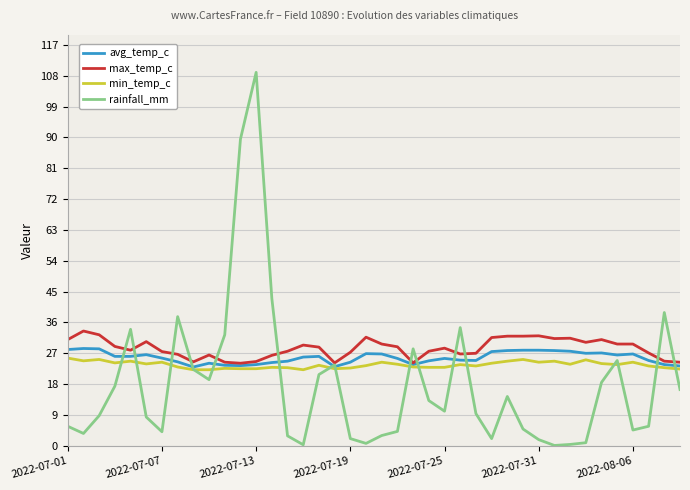

Rank the series by their average value, from highest to lowest.

max_temp_c, avg_temp_c, min_temp_c, rainfall_mm